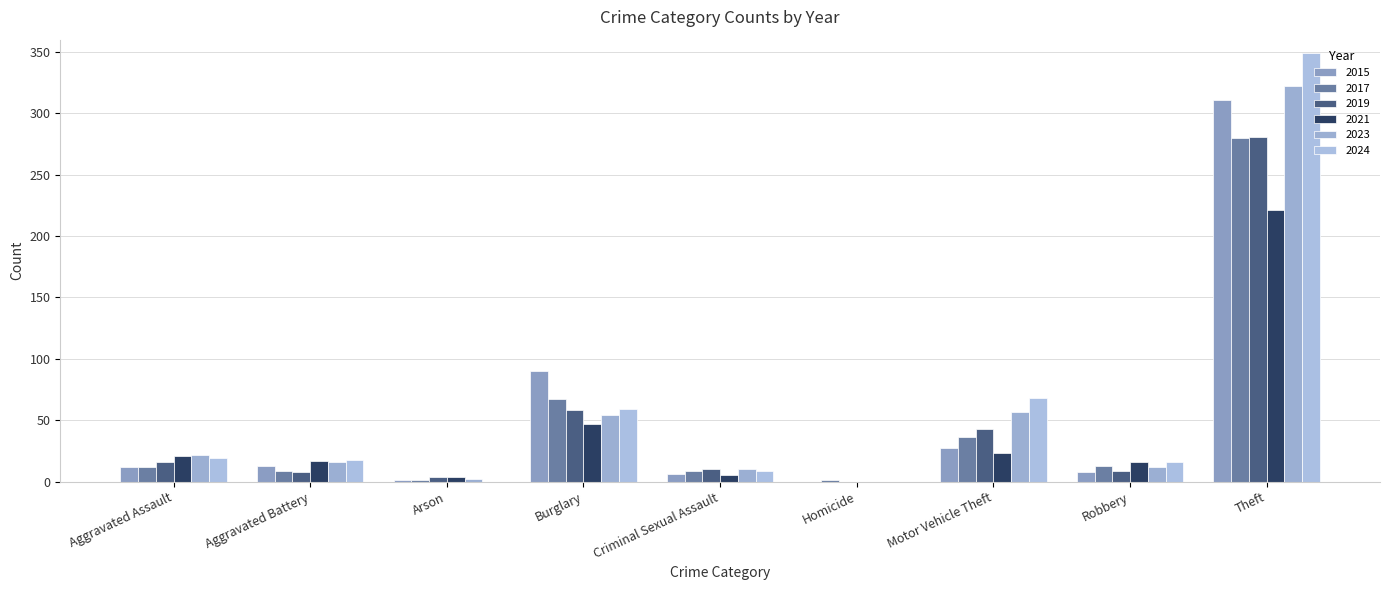

Reading left to right, list all the values displayed in this chart.

2015: Aggravated Assault=12	Aggravated Battery=13	Arson=1	Burglary=90	Criminal Sexual Assault=6	Homicide=0	Motor Vehicle Theft=27	Robbery=8	Theft=311
2017: Aggravated Assault=12	Aggravated Battery=9	Arson=1	Burglary=67	Criminal Sexual Assault=9	Homicide=1	Motor Vehicle Theft=36	Robbery=13	Theft=280
2019: Aggravated Assault=16	Aggravated Battery=8	Arson=4	Burglary=58	Criminal Sexual Assault=10	Homicide=0	Motor Vehicle Theft=43	Robbery=9	Theft=281
2021: Aggravated Assault=21	Aggravated Battery=17	Arson=4	Burglary=47	Criminal Sexual Assault=5	Homicide=0	Motor Vehicle Theft=23	Robbery=16	Theft=221
2023: Aggravated Assault=22	Aggravated Battery=16	Arson=2	Burglary=54	Criminal Sexual Assault=10	Homicide=0	Motor Vehicle Theft=57	Robbery=12	Theft=322
2024: Aggravated Assault=19	Aggravated Battery=18	Arson=0	Burglary=59	Criminal Sexual Assault=9	Homicide=0	Motor Vehicle Theft=68	Robbery=16	Theft=349